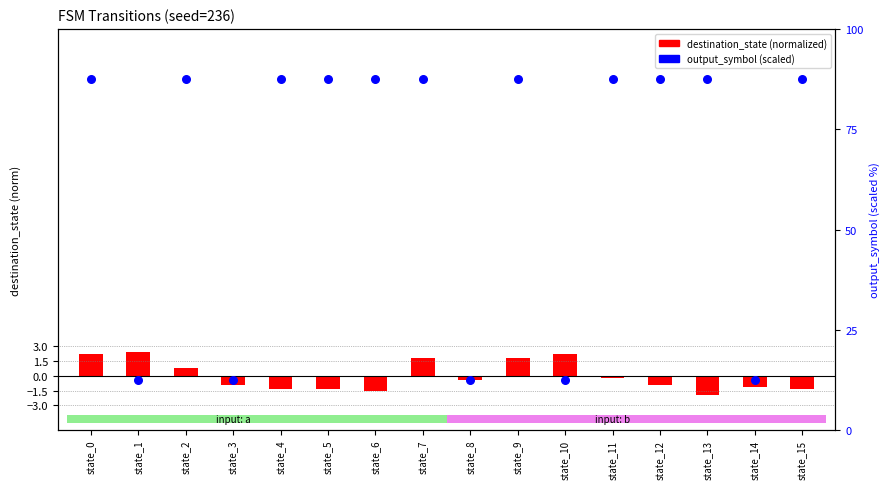

Which series has the largest Y range (max minus min)?

output_symbol (scaled)